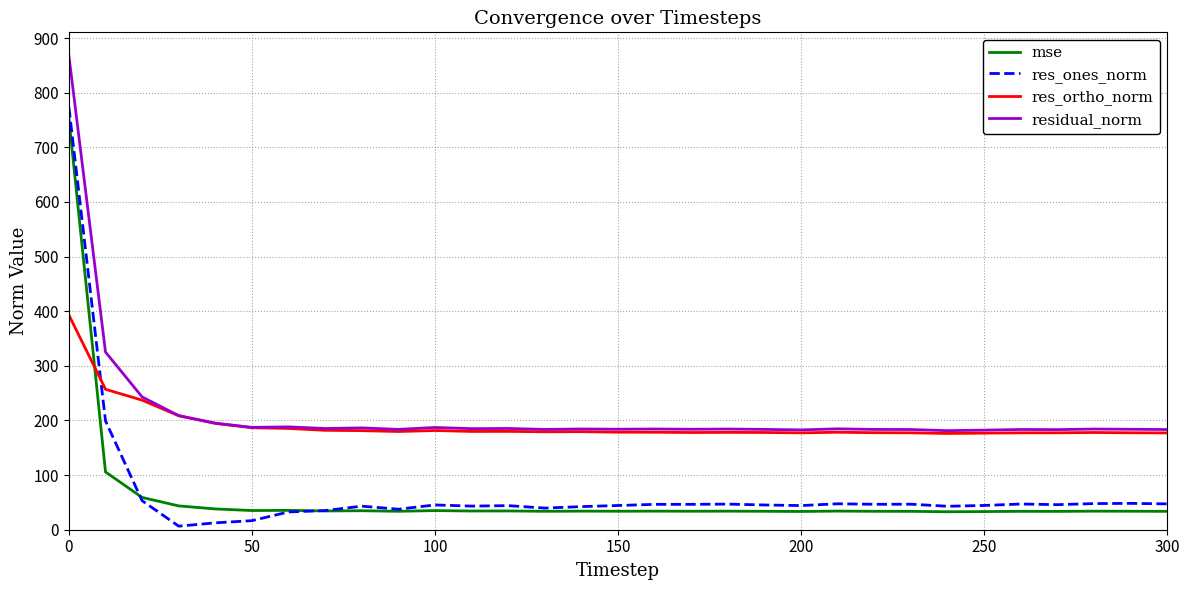

True or false: mse and residual_norm cross at least once.

False